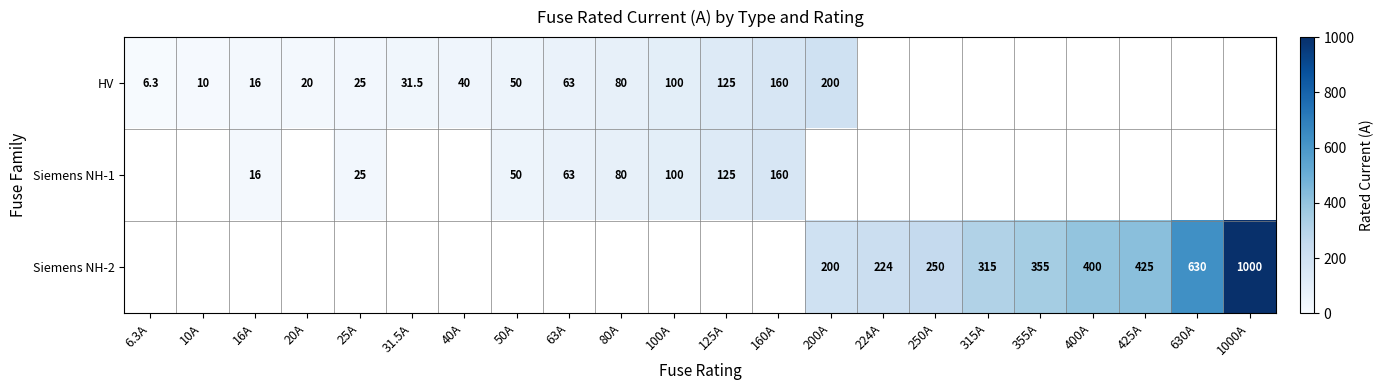

The Siemens NH-1 series shows 80.0 at 80A. True or false?

True